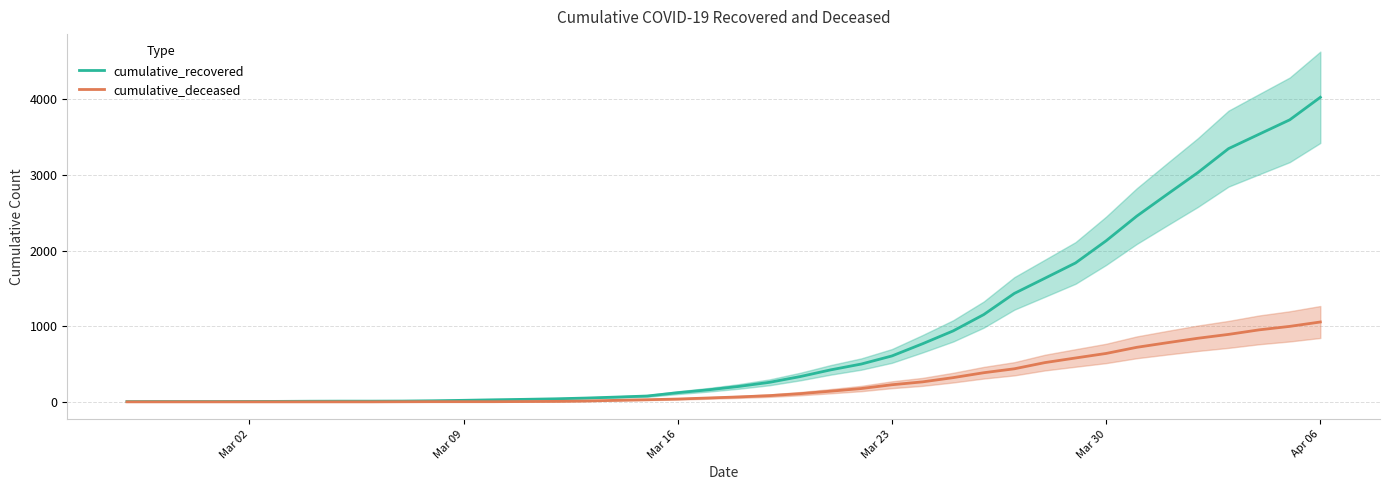

How many data points in cumulative_deceased are less than 65?

20